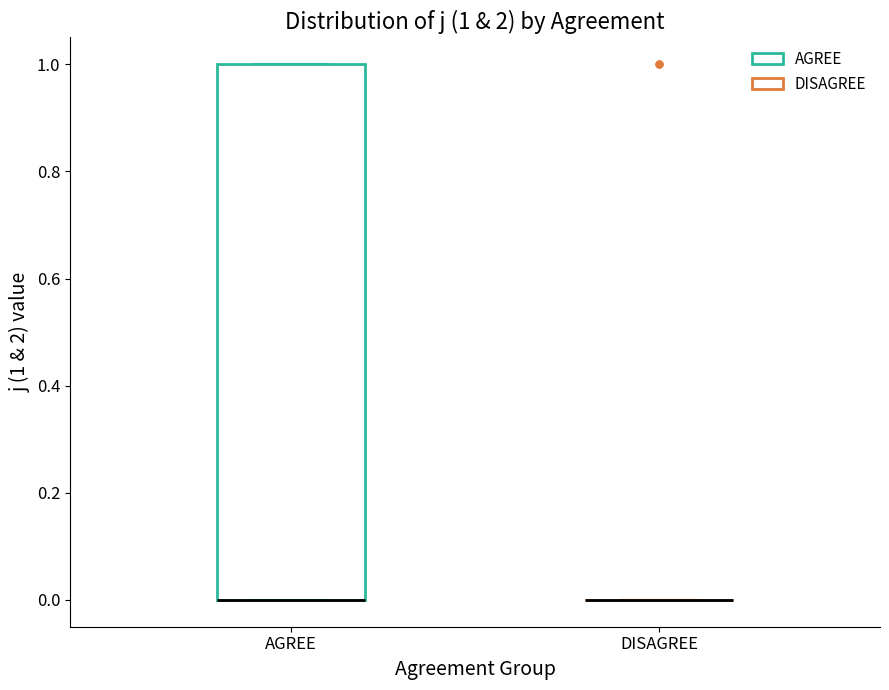

Comparing the boxes themselves (not the whiskers), which one is the tallest?

AGREE